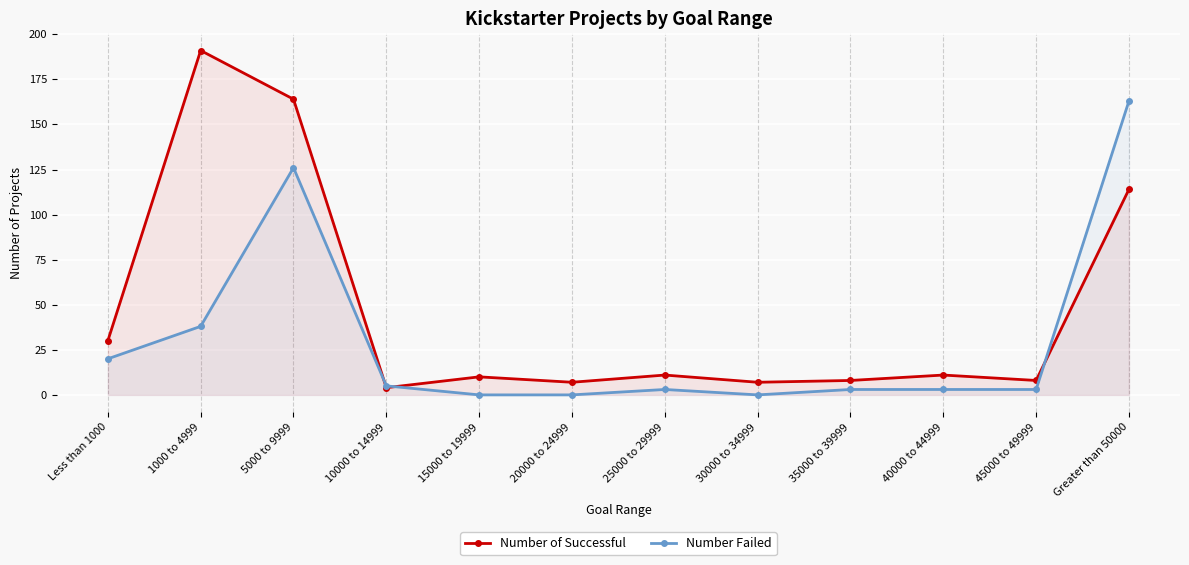

How many interior local valleys does the Number Failed series have?

1